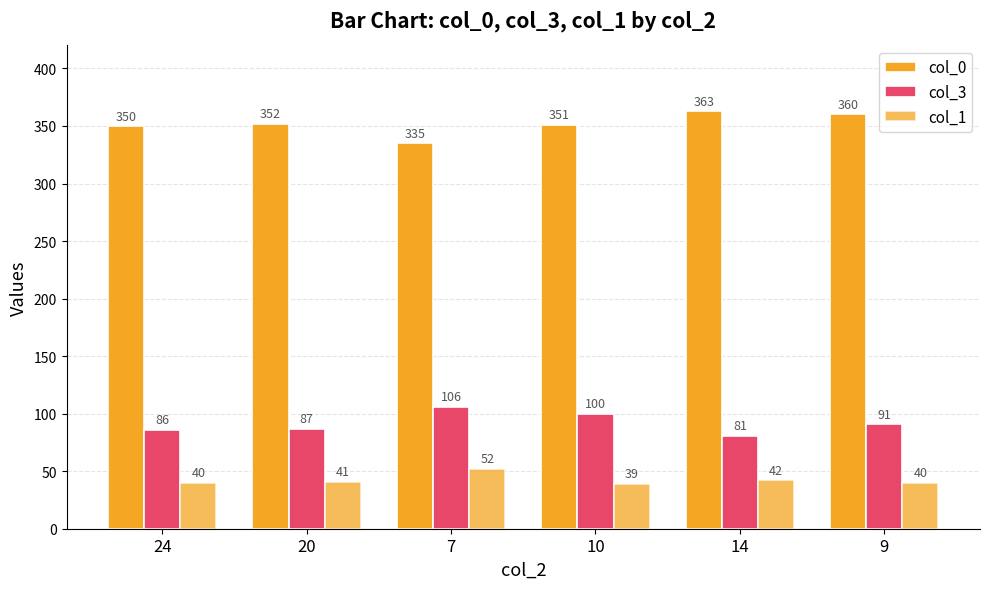

What is the difference between the col_3 values at 24 and 9?

5